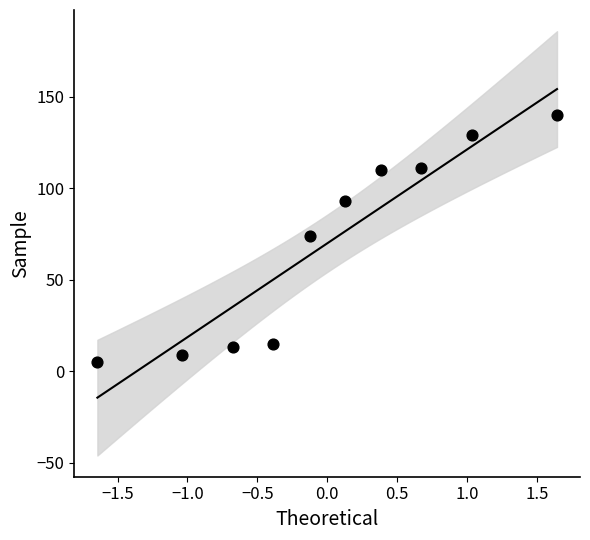

What is the average Y value?

70